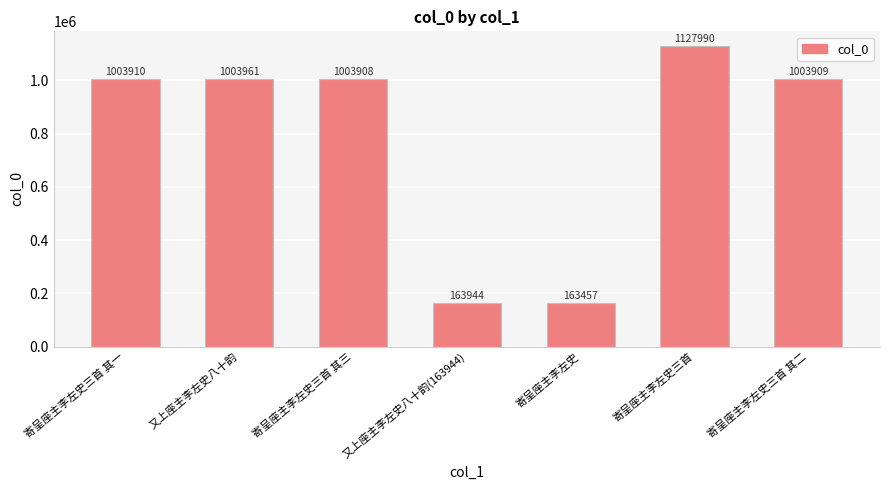

Approximately how many times larger is the value at 寄呈座主李左史三首 compared to 又上座主李左史八十韵?

1.1